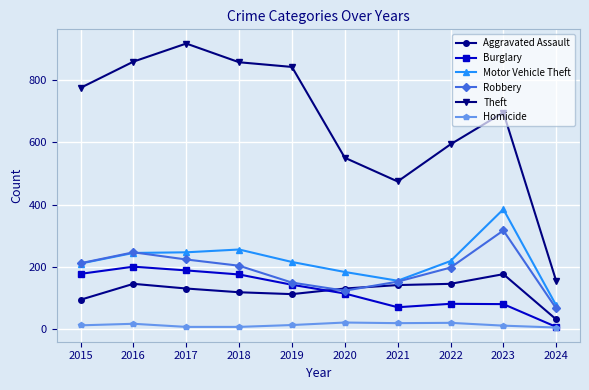

True or false: Burglary has a value of 241 at 2019.

False